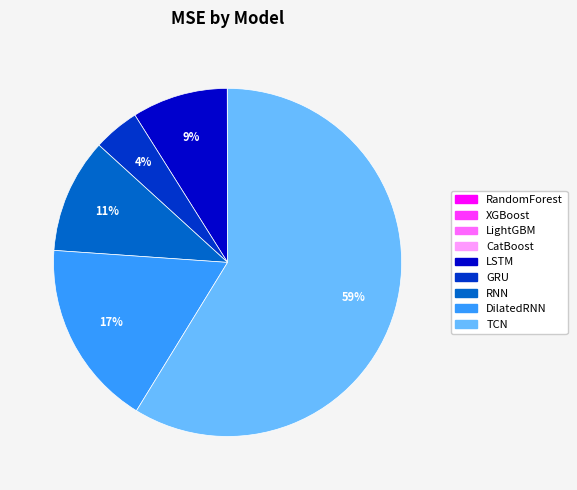

What is the majority slice?

TCN